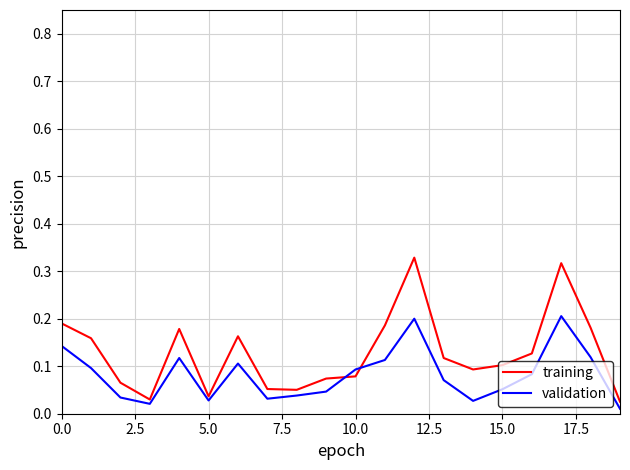

Which series has the largest range (max minus min)?

training